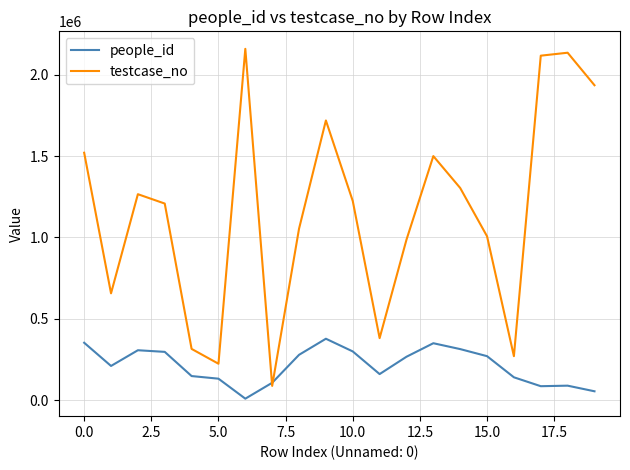

What is the greatest value displayed?

2158552